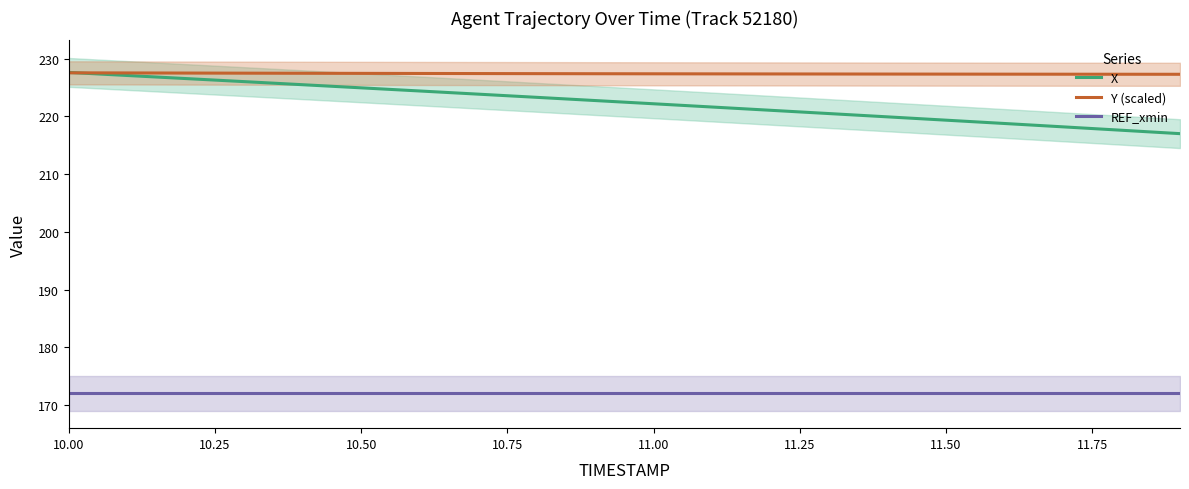

True or false: REF_xmin and X cross at least once.

False